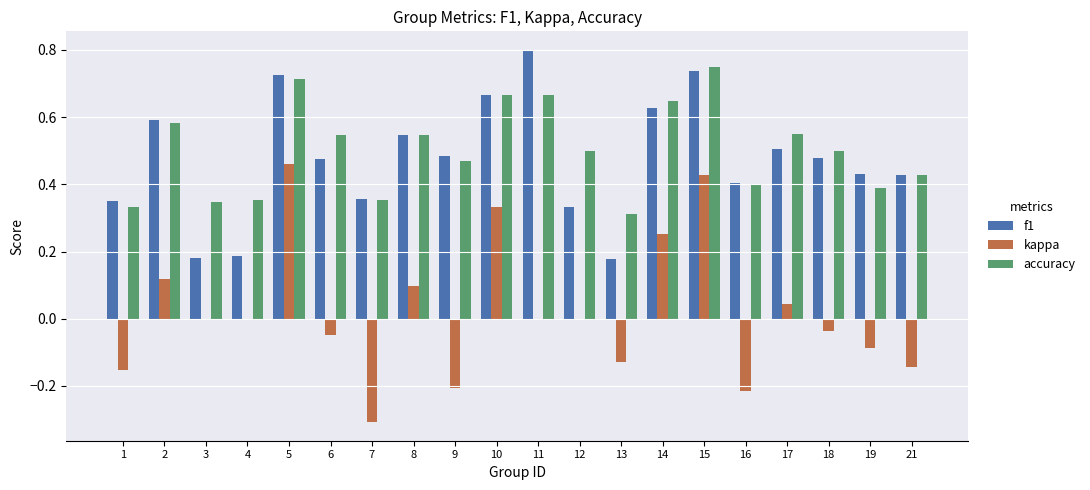

What is the sum of all f1 values?

9.5